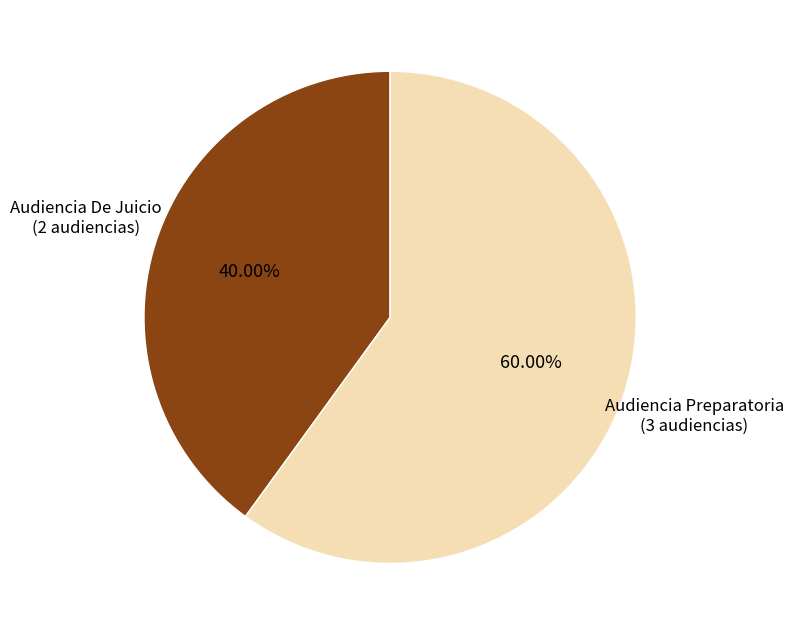

To the nearest percent, what is the difference between the largest and smallest slice percentages?

20%